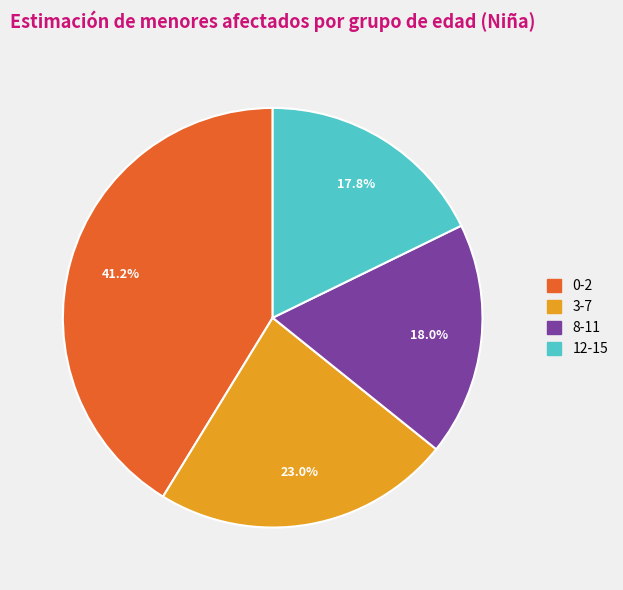

What percentage is the 0-2 slice, to the nearest percent?

41%